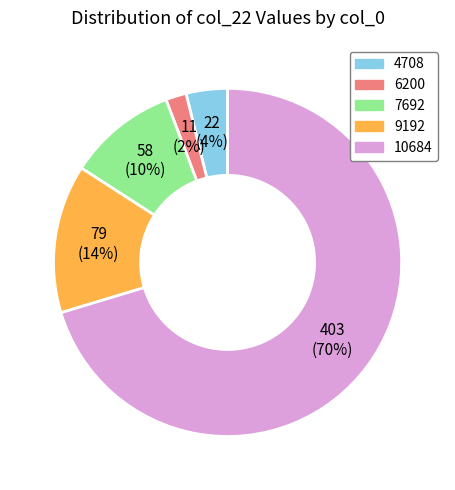

What percentage is the 10684 slice, to the nearest percent?

70%